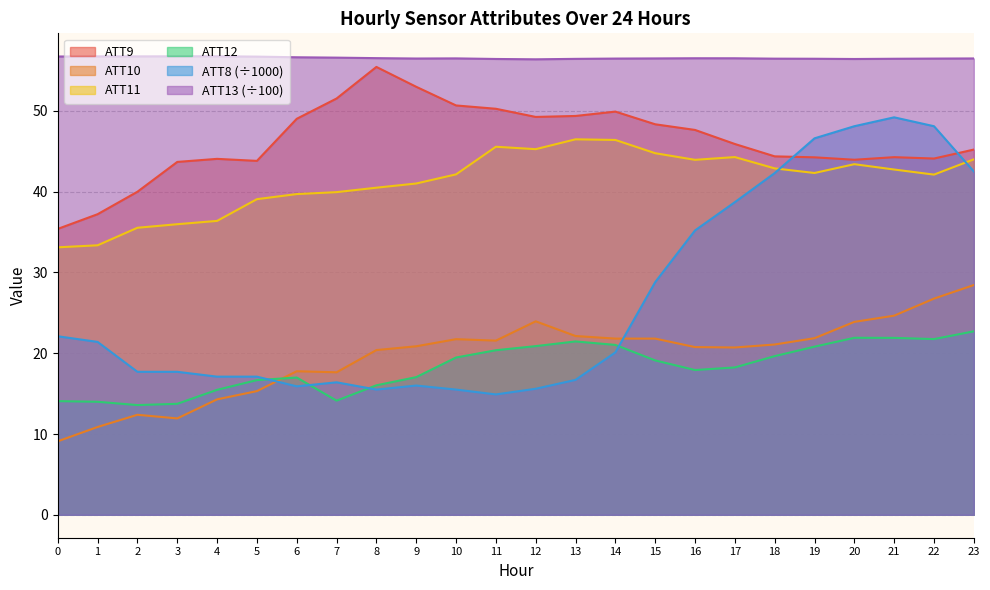

Which has a higher value, 1 or 18?

18